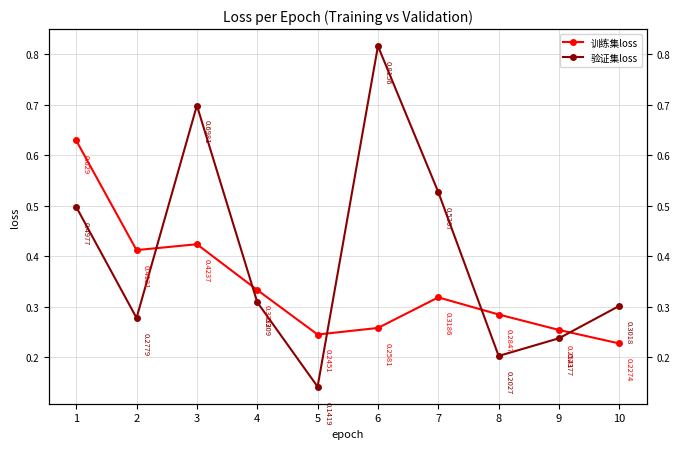

Which series has the widest spread of values?

验证集loss